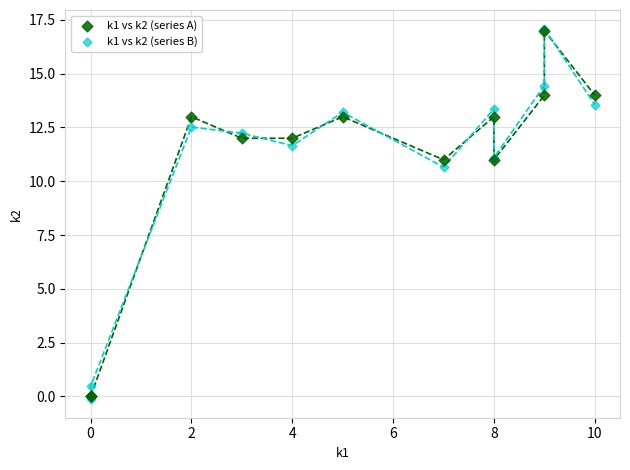

In the k1 vs k2 (series B) series, what Y value is closest to 8?

10.7